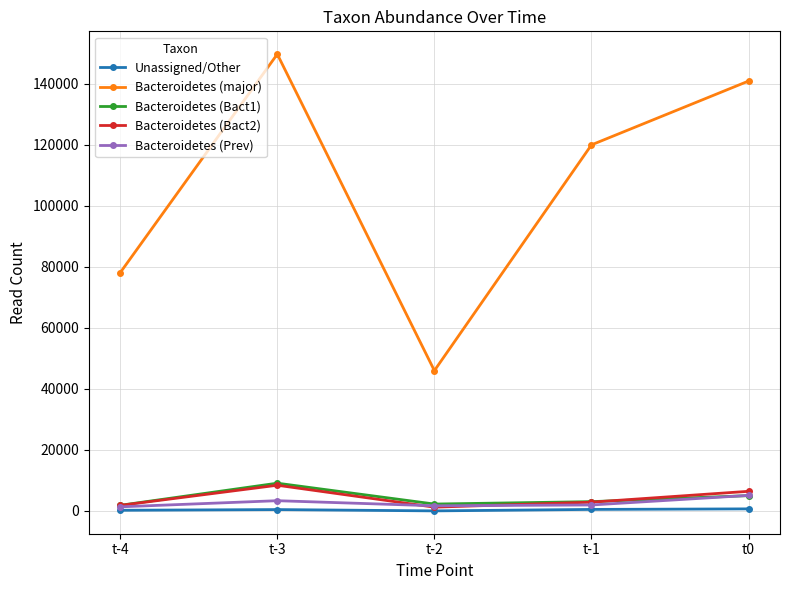

List the labels in order of Bacteroidetes (major) value, largest first.

t-3, t0, t-1, t-4, t-2